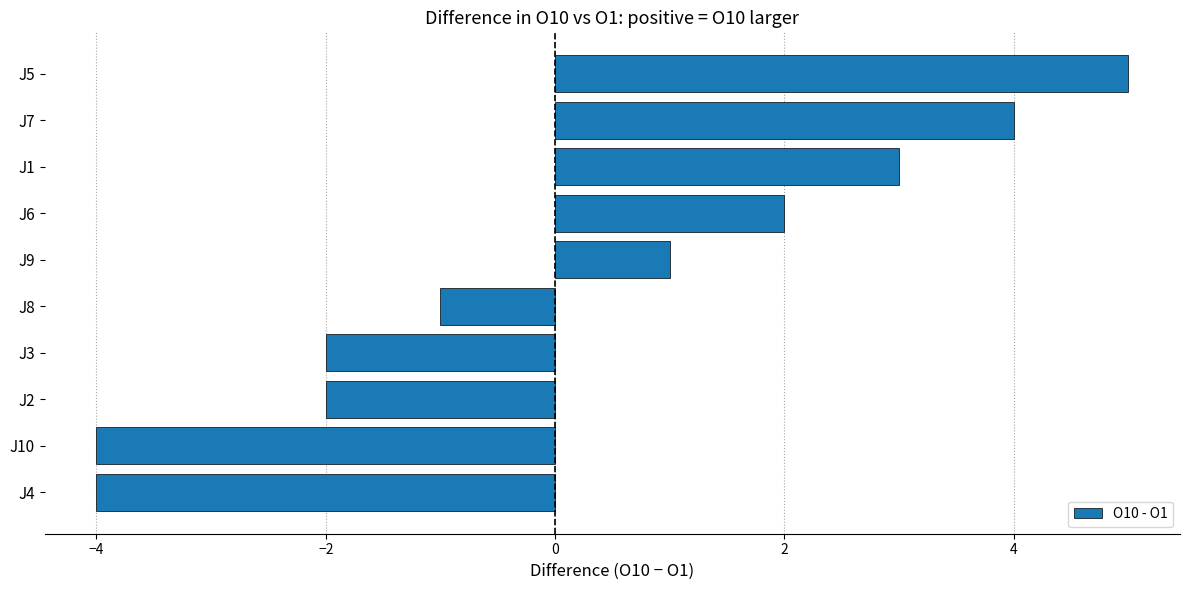

What is the difference between the second highest and second lowest values?

8